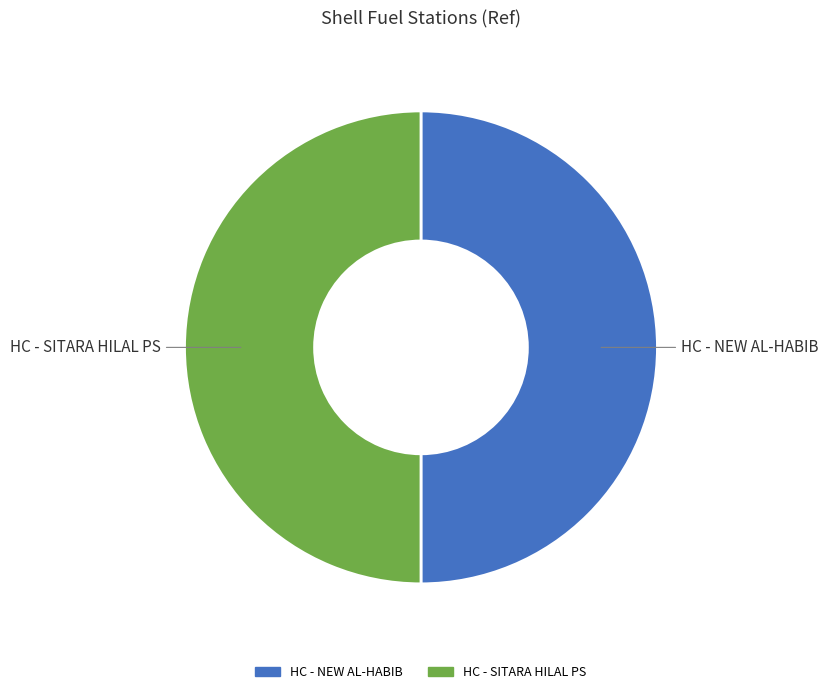

Count the number of slices in the pie.

2